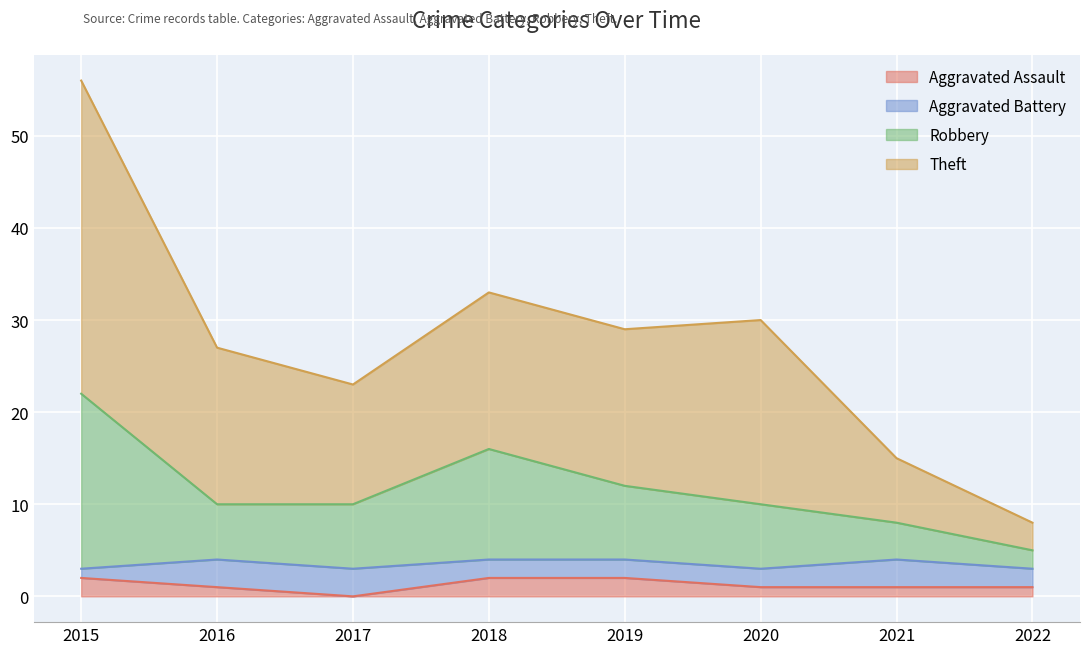

At which label does Robbery reach its minimum?

2022